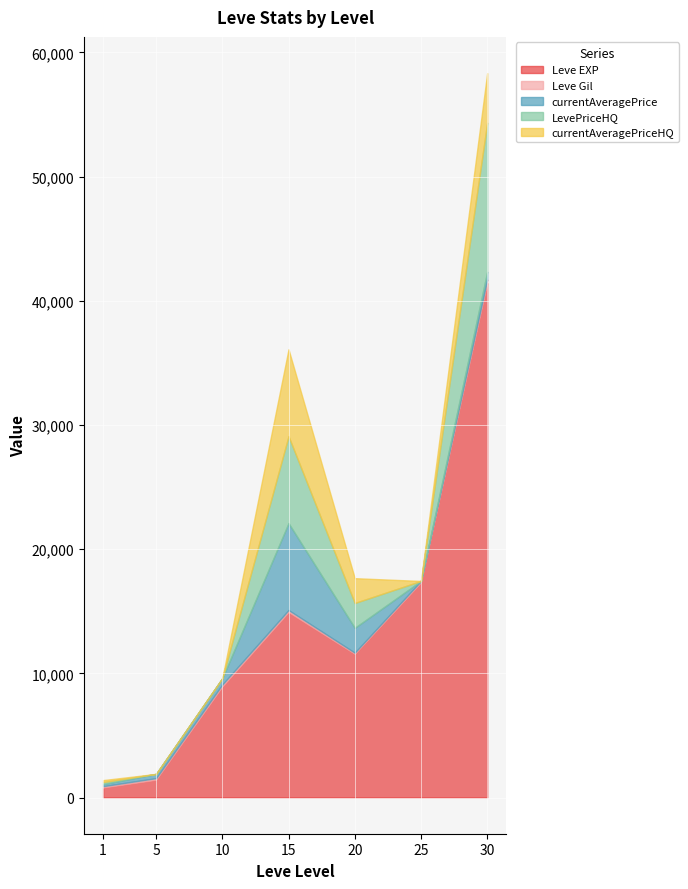

At which category is the sum across all series the highest?

30